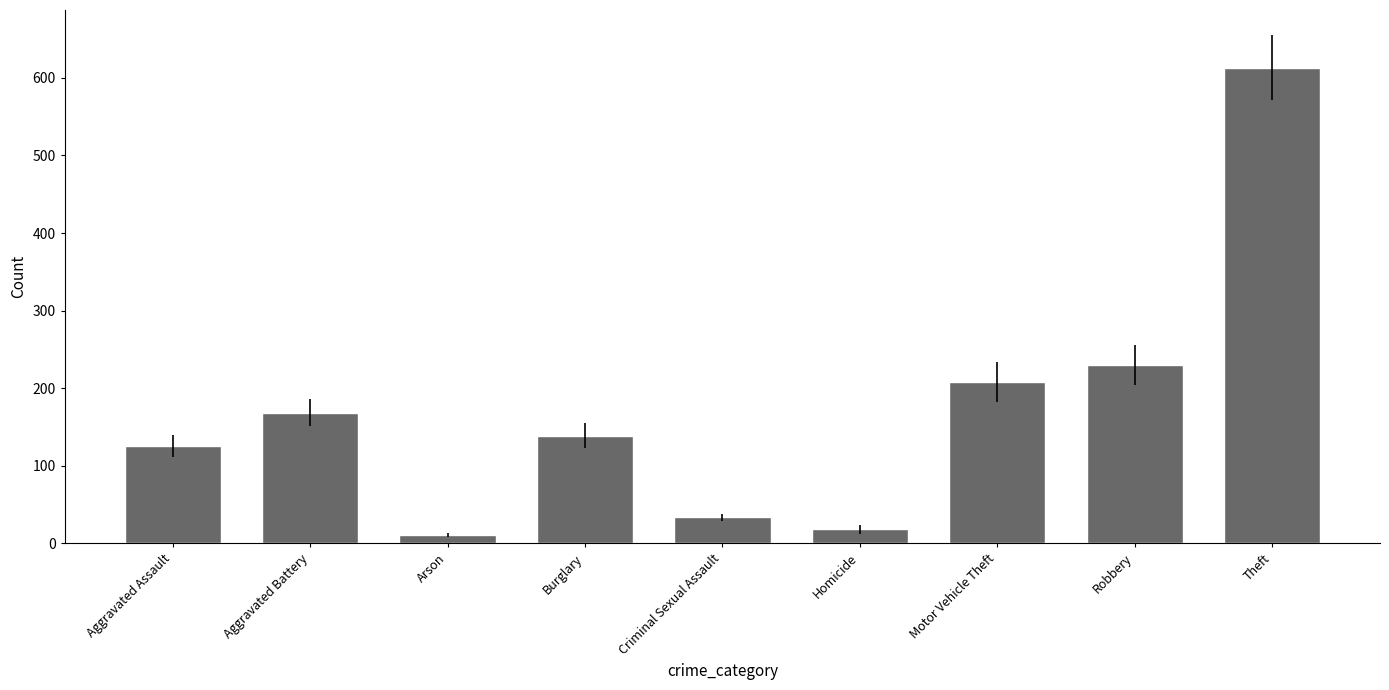

The chart shows a value of 207.8 at Motor Vehicle Theft. True or false?

True